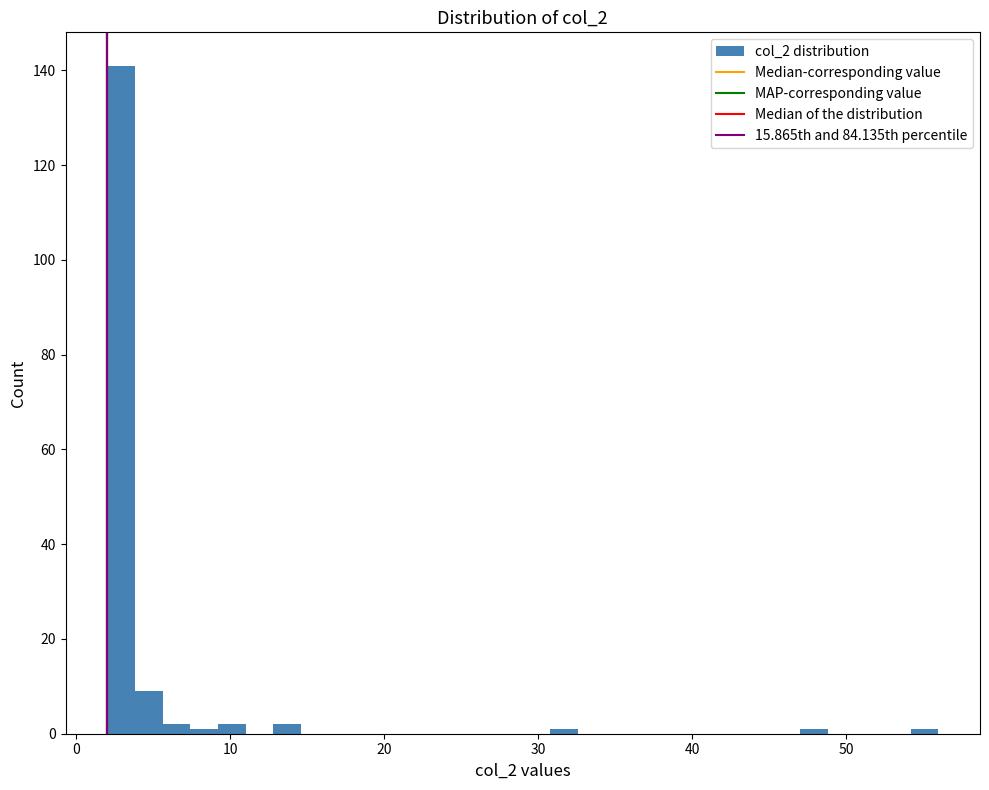

Around what value on the x-axis is the tallest bar? Give the approximate position of its centre, as read against the axis.

3